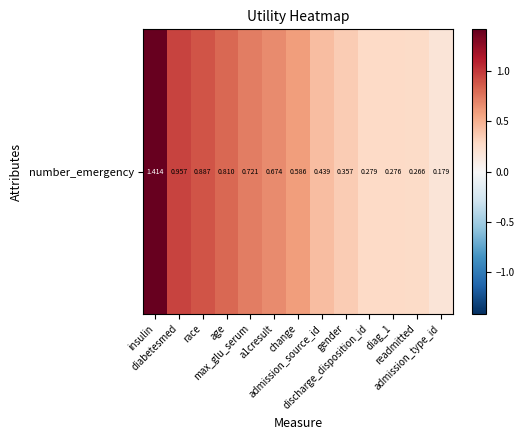

What value does the data have at age?

0.8